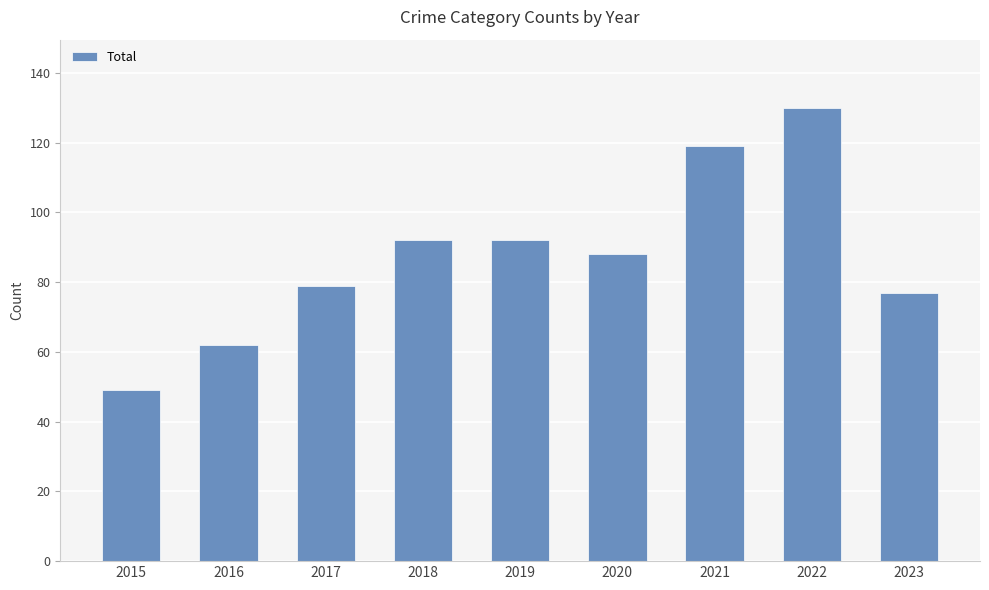

Are the bars horizontal?

No